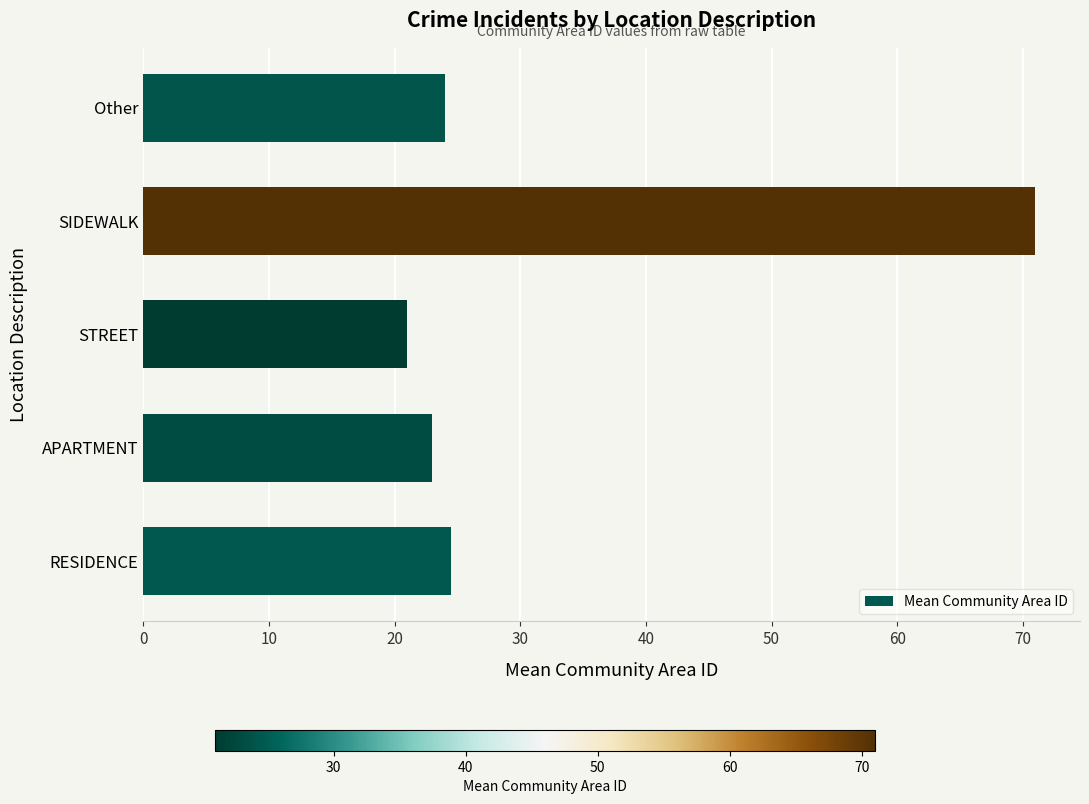

Does the chart contain stacked bars?

No